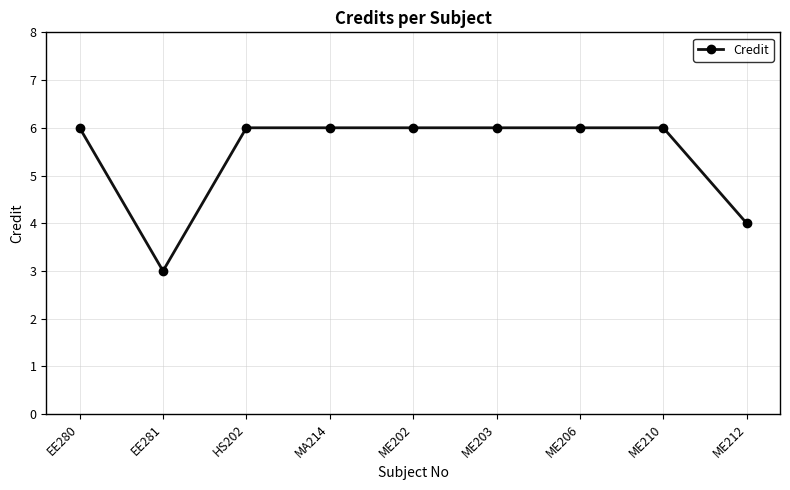

Reading right to left, transcribe all the data shown in this chart.

ME212=4	ME210=6	ME206=6	ME203=6	ME202=6	MA214=6	HS202=6	EE281=3	EE280=6